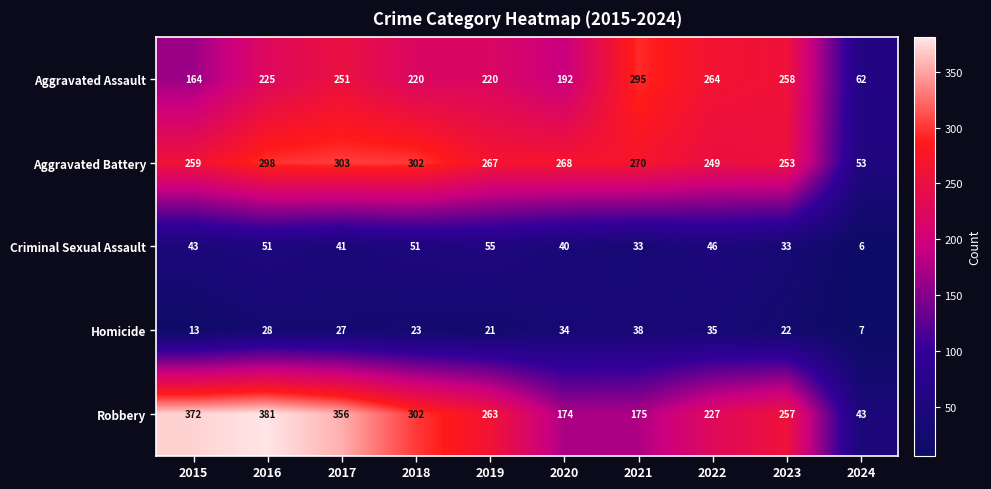

Between 2020 and 2021, which series saw the biggest shift?

Aggravated Assault